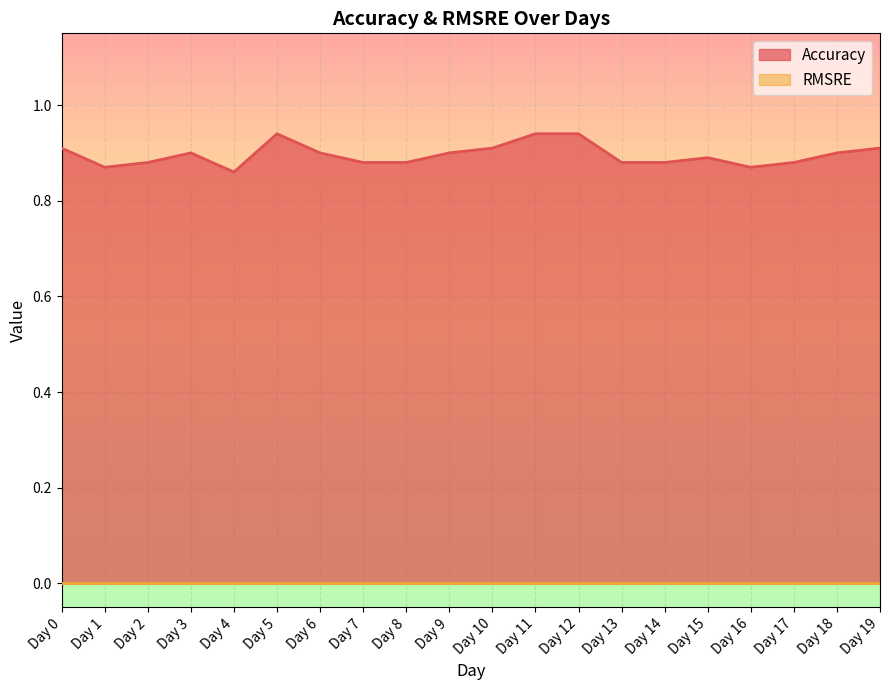

Which has a higher value, Day 16 or Day 18?

Day 18